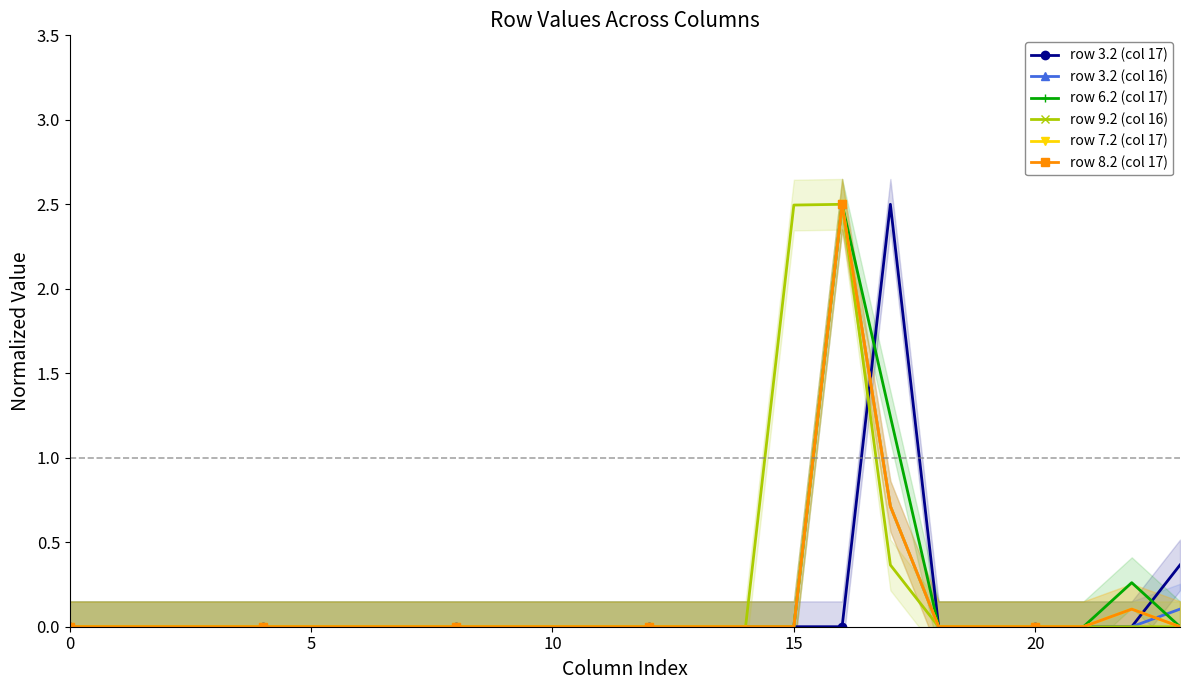

Reading left to right, what are all the values shown in this chart?

row 3.2 (col 17): 0.0	0.0	0.0	0.0	0.0	0.0	0.0	0.0	0.0	0.0	0.0	0.0	0.0	0.0	0.0	0.0	0.0	2.5	0.0	0.0	0.0	0.0	0.0	0.4
row 3.2 (col 16): 0.0	0.0	0.0	0.0	0.0	0.0	0.0	0.0	0.0	0.0	0.0	0.0	0.0	0.0	0.0	0.0	2.5	0.7	0.0	0.0	0.0	0.0	0.0	0.1
row 6.2 (col 17): 0.0	0.0	0.0	0.0	0.0	0.0	0.0	0.0	0.0	0.0	0.0	0.0	0.0	0.0	0.0	0.0	2.5	1.2	0.0	0.0	0.0	0.0	0.3	0.0
row 9.2 (col 16): 0.0	0.0	0.0	0.0	0.0	0.0	0.0	0.0	0.0	0.0	0.0	0.0	0.0	0.0	0.0	2.5	2.5	0.4	0.0	0.0	0.0	0.0	0.0	0.0
row 7.2 (col 17): 0.0	0.0	0.0	0.0	0.0	0.0	0.0	0.0	0.0	0.0	0.0	0.0	0.0	0.0	0.0	0.0	2.5	0.7	0.0	0.0	0.0	0.0	0.1	0.0
row 8.2 (col 17): 0.0	0.0	0.0	0.0	0.0	0.0	0.0	0.0	0.0	0.0	0.0	0.0	0.0	0.0	0.0	0.0	2.5	0.7	0.0	0.0	0.0	0.0	0.1	0.0